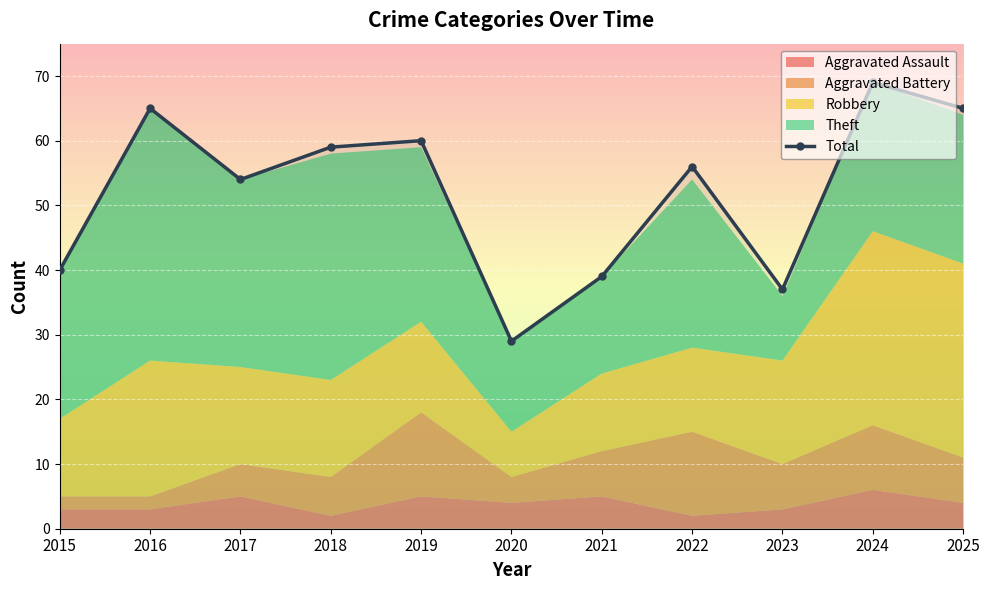

What is the difference between the maximum and minimum values in the Total series?

40